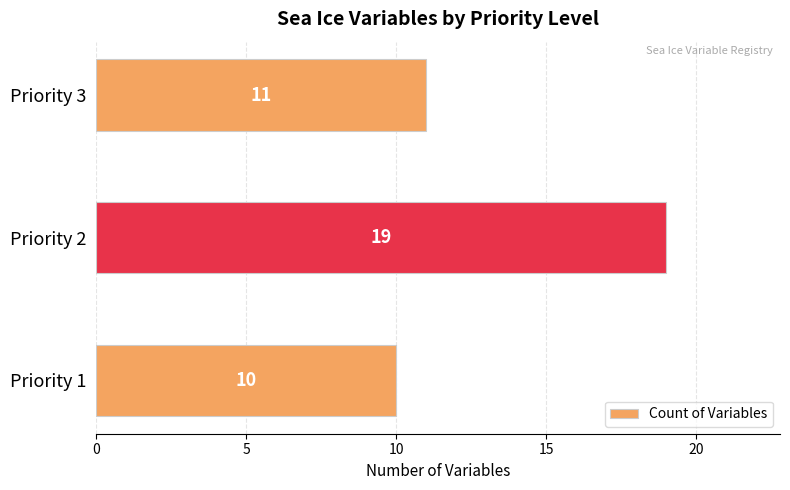

Which label corresponds to the largest value in the chart?

Priority 2